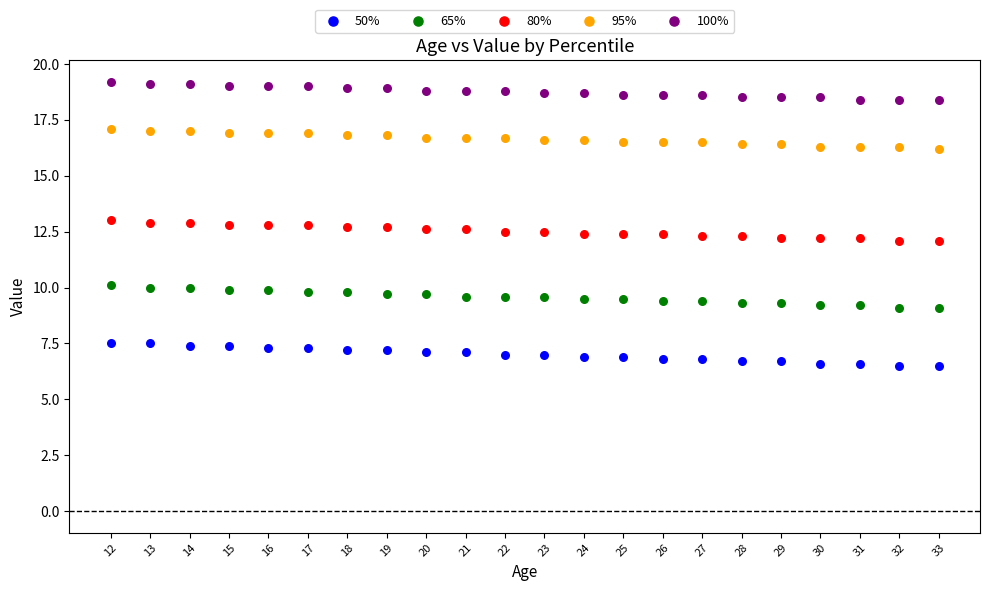

Which series reaches the maximum Y coordinate?

100%